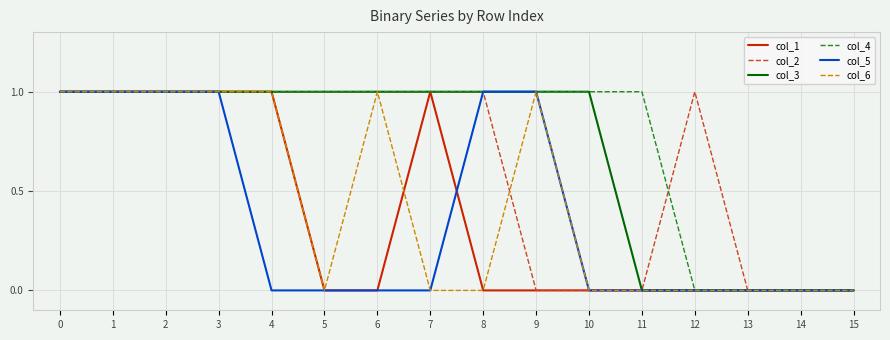

What are all the series names shown in the legend?

col_1, col_2, col_3, col_4, col_5, col_6